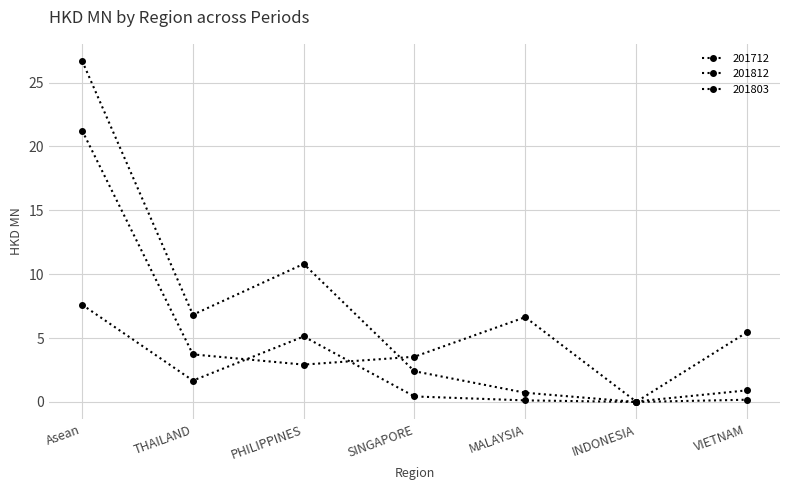

At MALAYSIA, list the series in order from largest to smallest.

201712, 201812, 201803